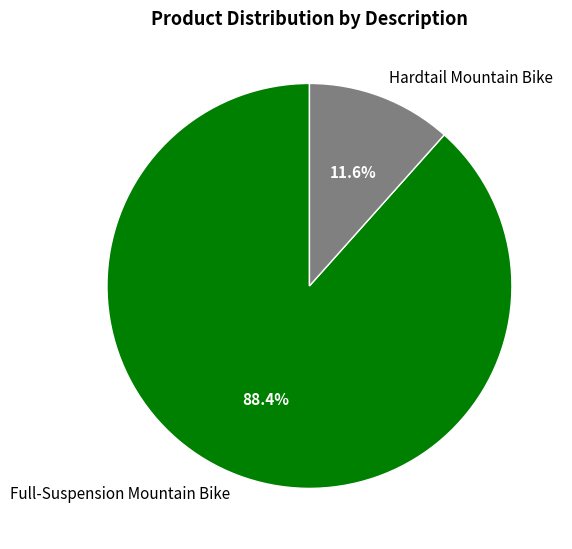

Is there any slice that represents more than half of the pie?

Yes